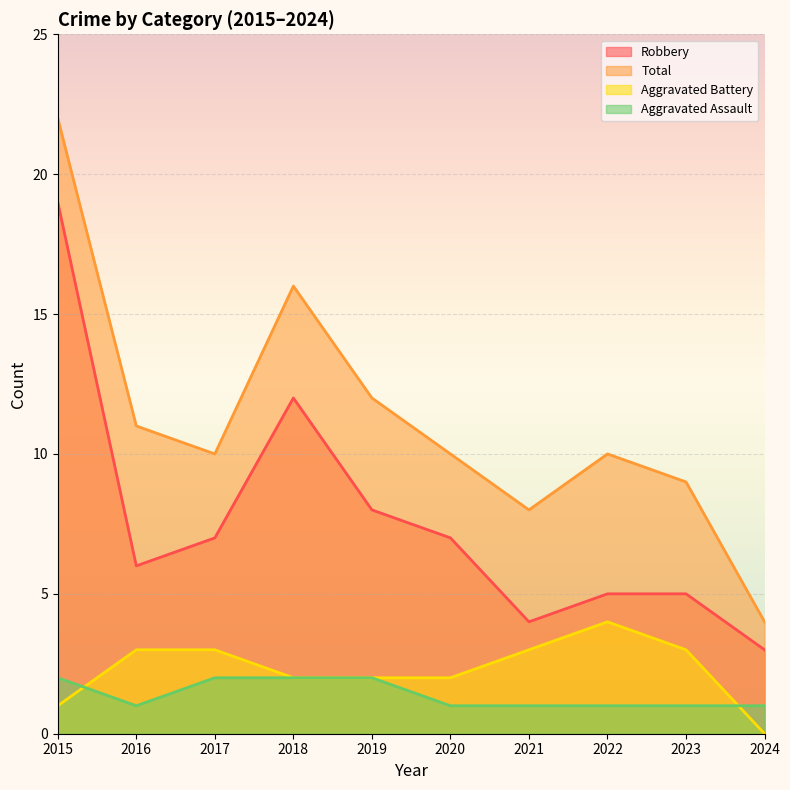

The Aggravated Battery series shows 1 at 2015. True or false?

True